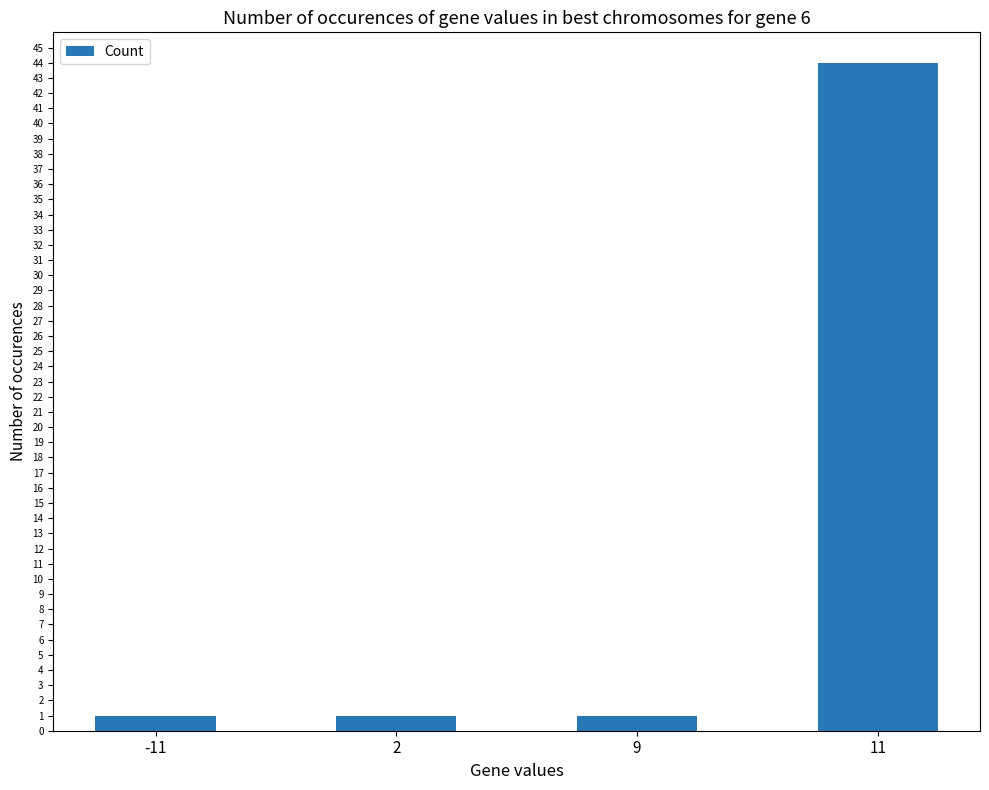

Reading left to right, list all the values displayed in this chart.

1	1	1	44